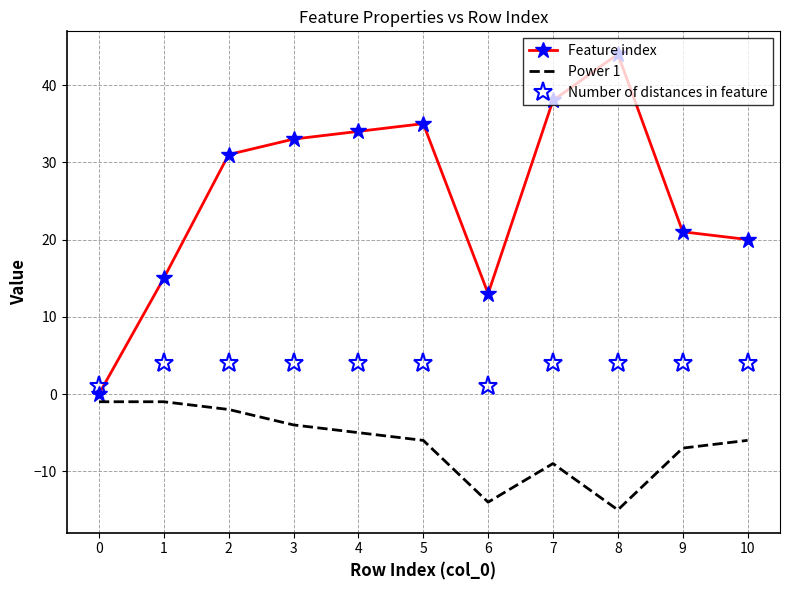

Which series has the largest total across all categories?

Feature index